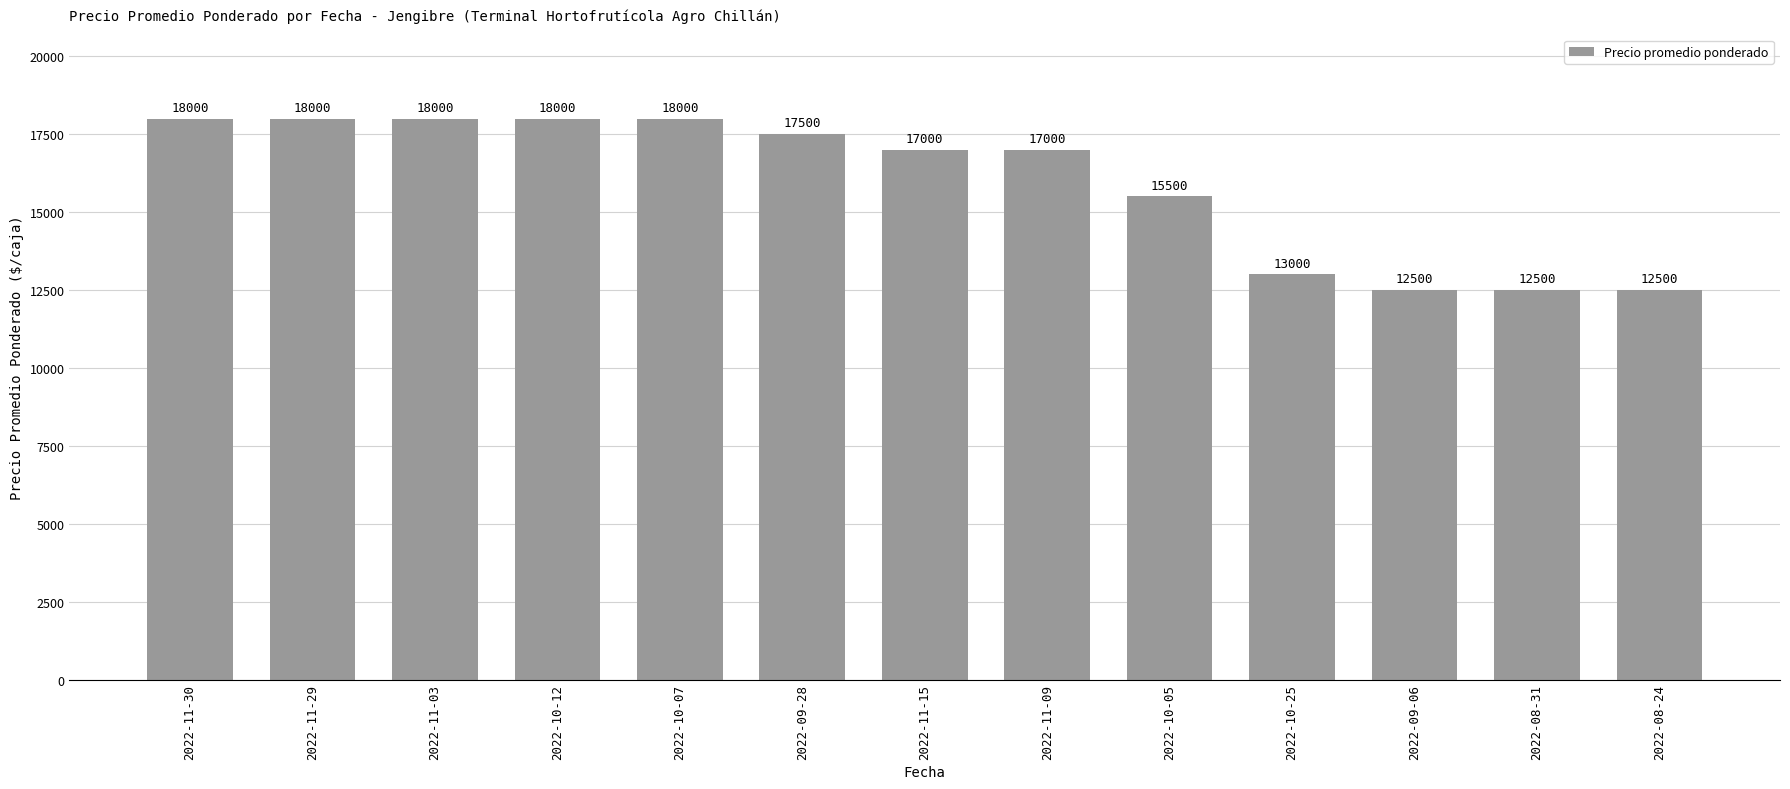

How many bars are there in total?

13